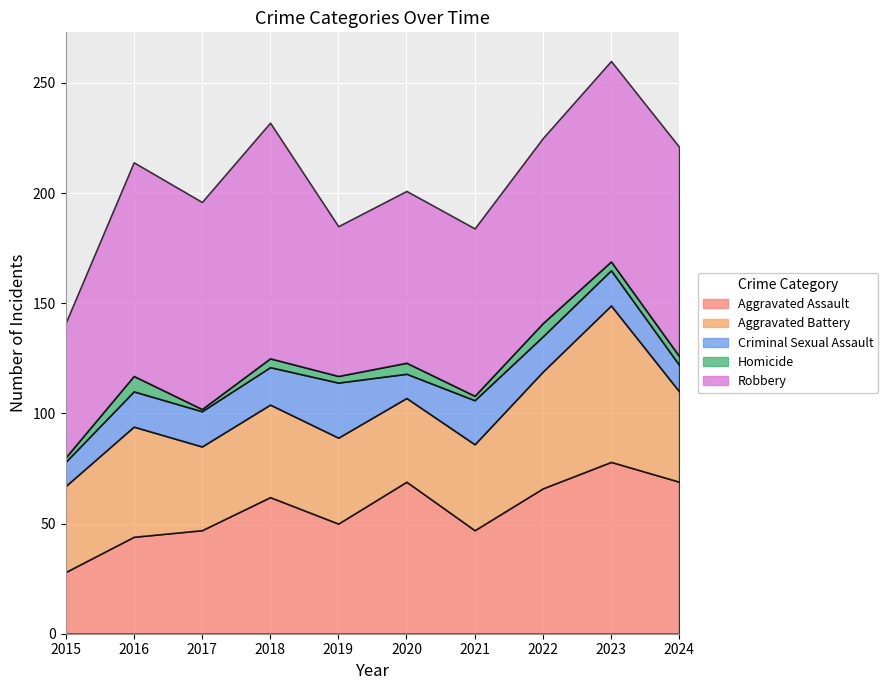

Is it true that Aggravated Battery equals 21 at 2016?

False